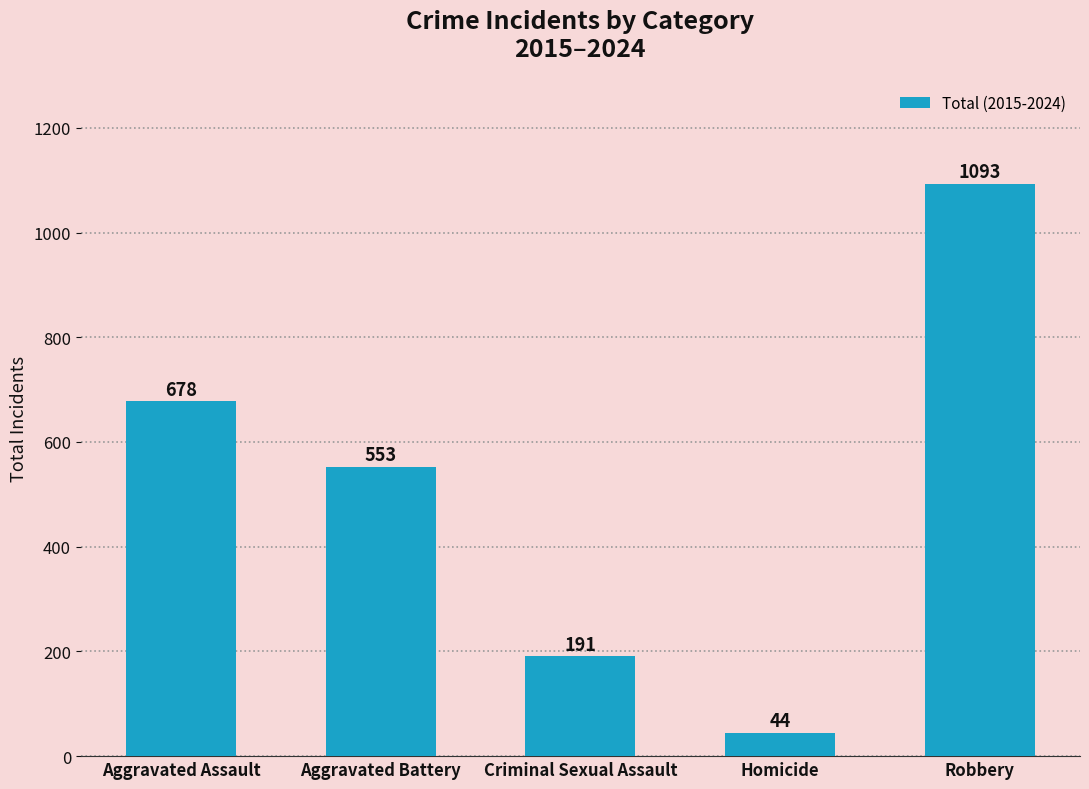

What is the value of the 1st bar from the left?

678